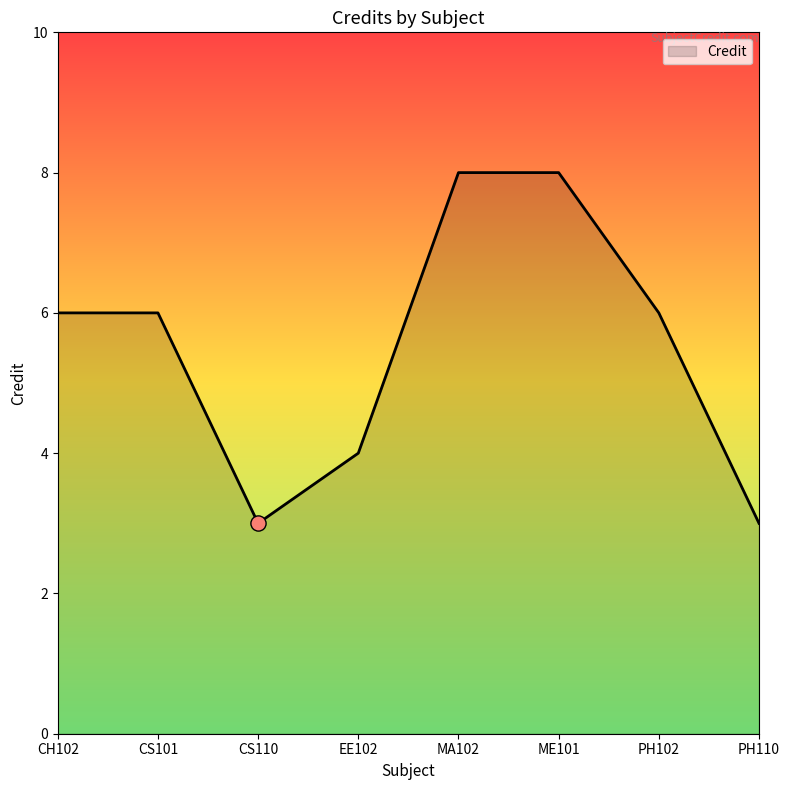

What is the change in value from CS101 to CS110?

-3